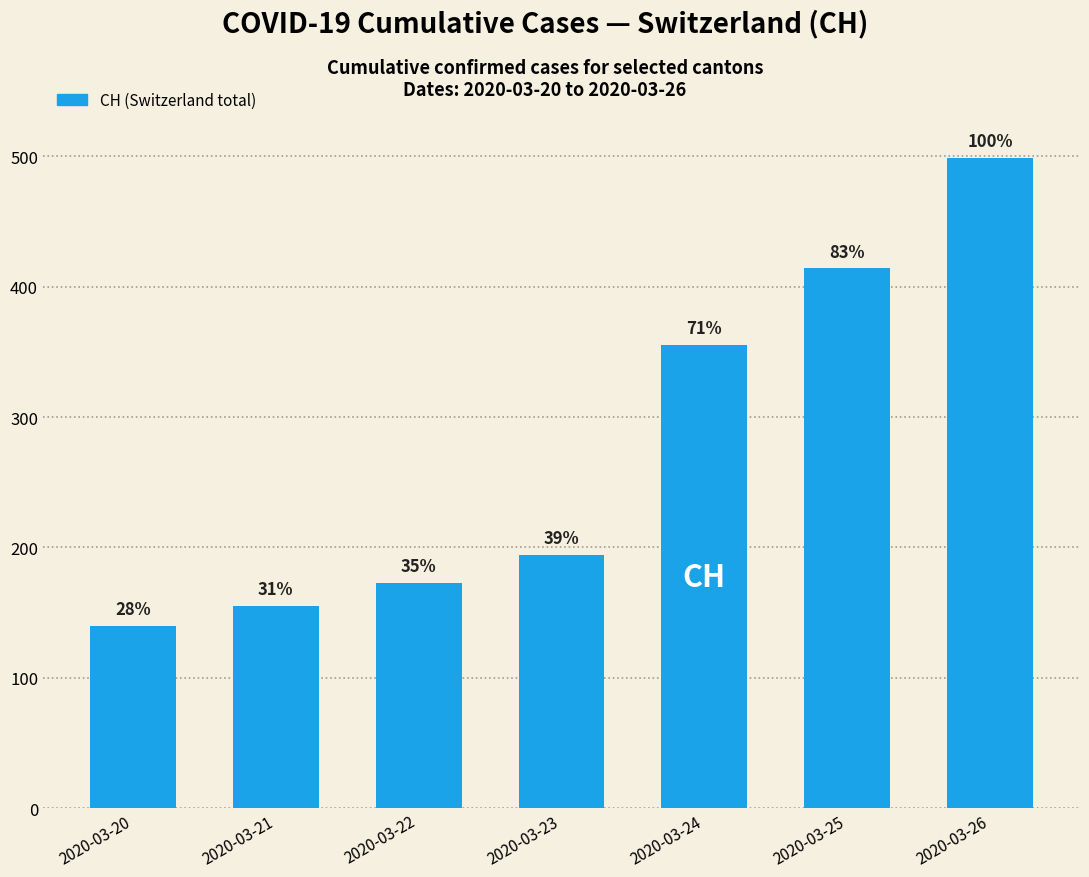

Does the chart contain stacked bars?

No